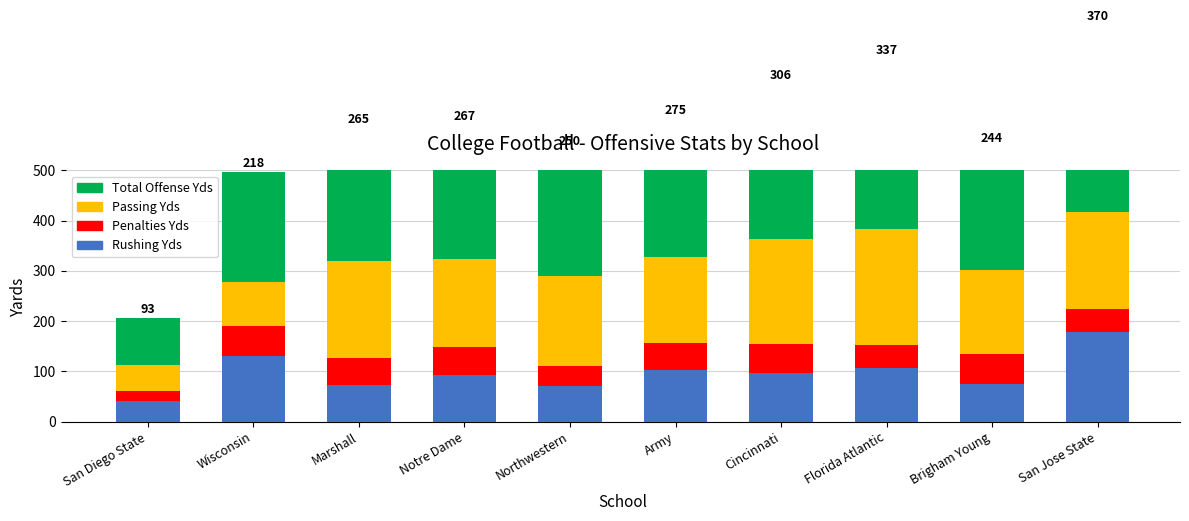

How many groups of bars are there?

10